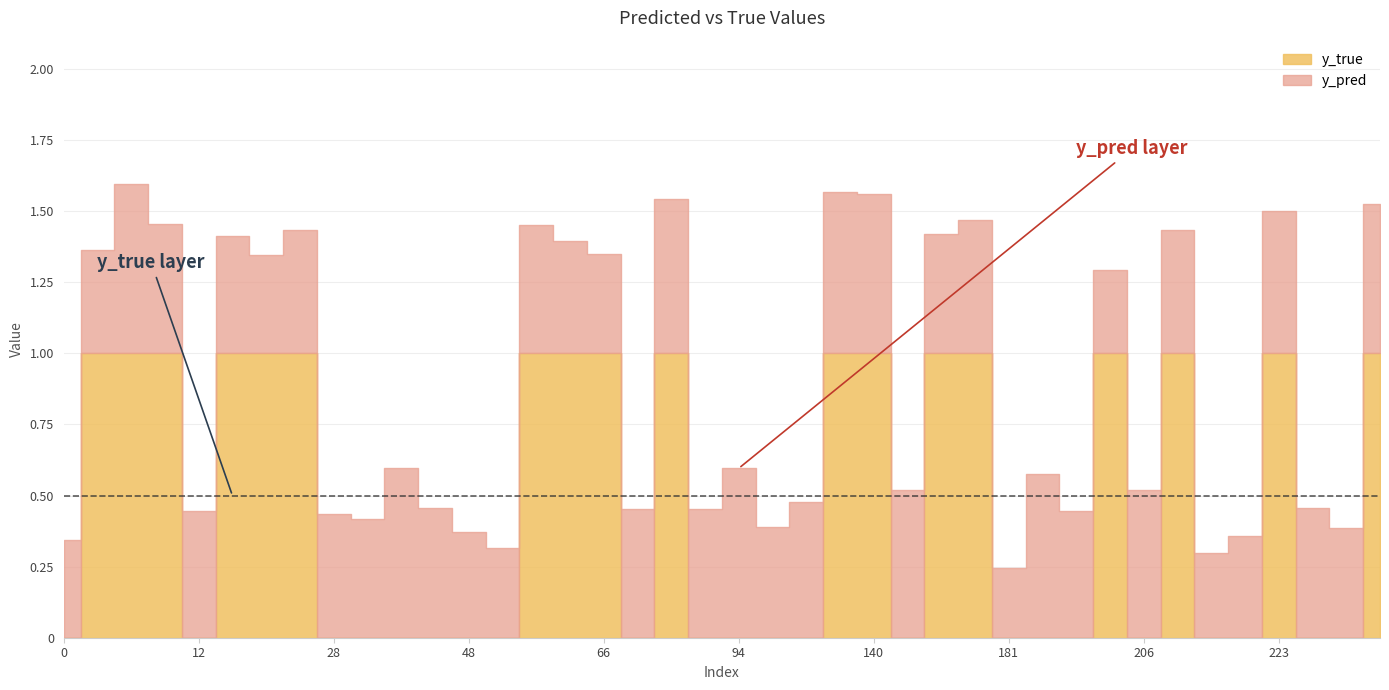

How many distinct data groups are displayed?

2